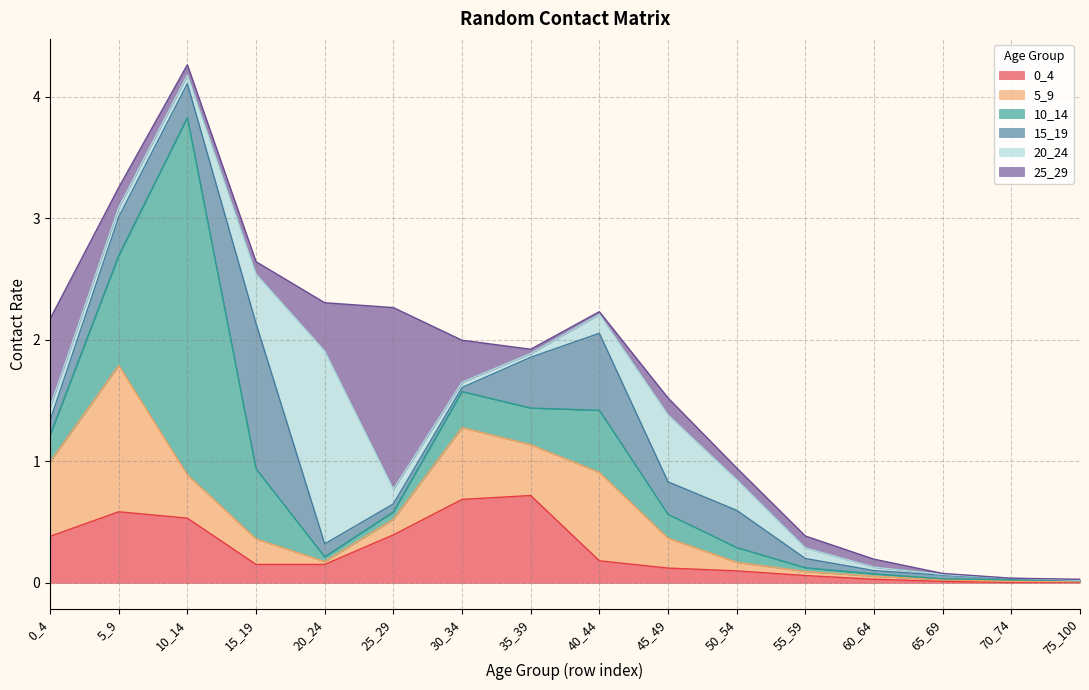

Rank the categories by 0_4 value from lowest to highest.

70_74, 75_100, 65_69, 60_64, 55_59, 50_54, 45_49, 15_19, 20_24, 40_44, 0_4, 25_29, 10_14, 5_9, 30_34, 35_39